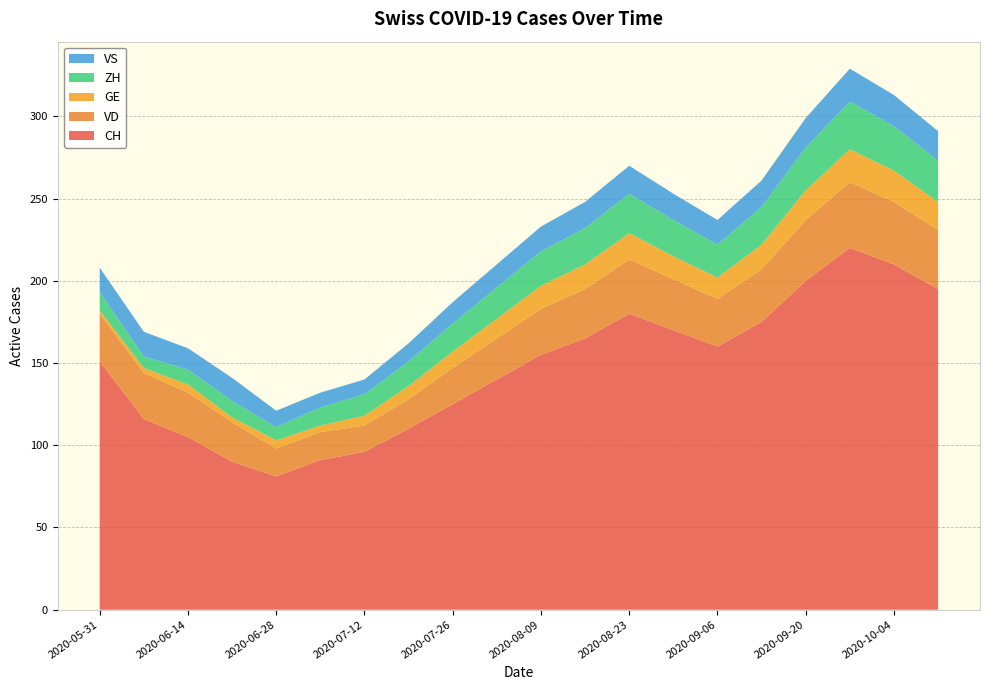

Reading right to left, extract all data points from this chart.

CH: 195	210	220	200	175	160	170	180	165	155	140	125	110	96	91	81	90	105	116	151
VD: 36	38	40	37	32	29	31	33	30	28	25	22	18	16	17	17	24	27	28	29
GE: 17	19	20	18	15	13	14	16	15	14	12	10	8	6	4	5	3	5	3	2
ZH: 25	27	29	26	23	20	22	24	22	21	19	17	15	13	11	8	10	9	7	11
VS: 18	19	20	18	16	15	16	17	16	15	14	13	11	9	9	10	14	13	15	15